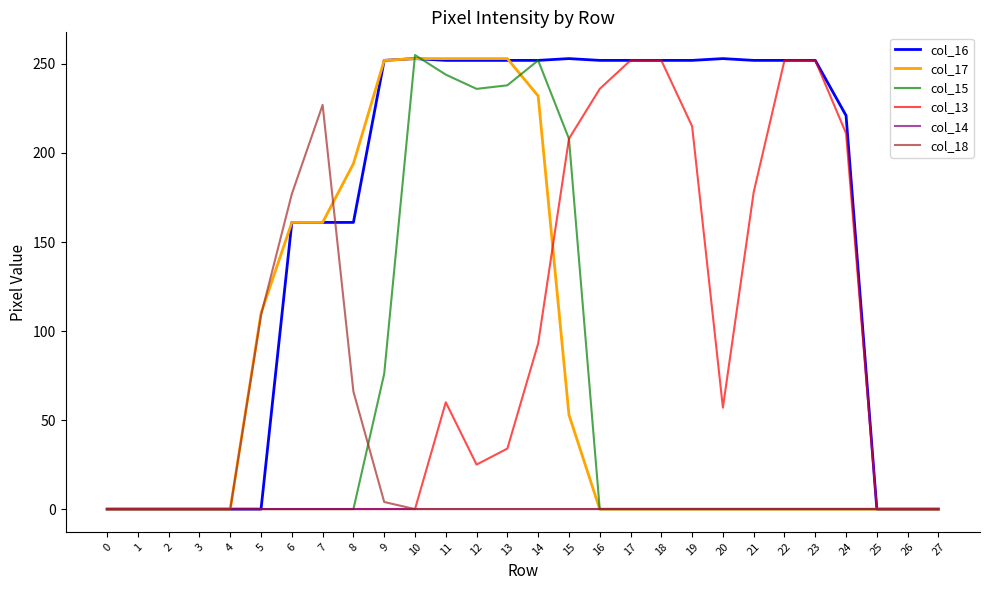

The value of col_16 at 23 is 449. True or false?

False